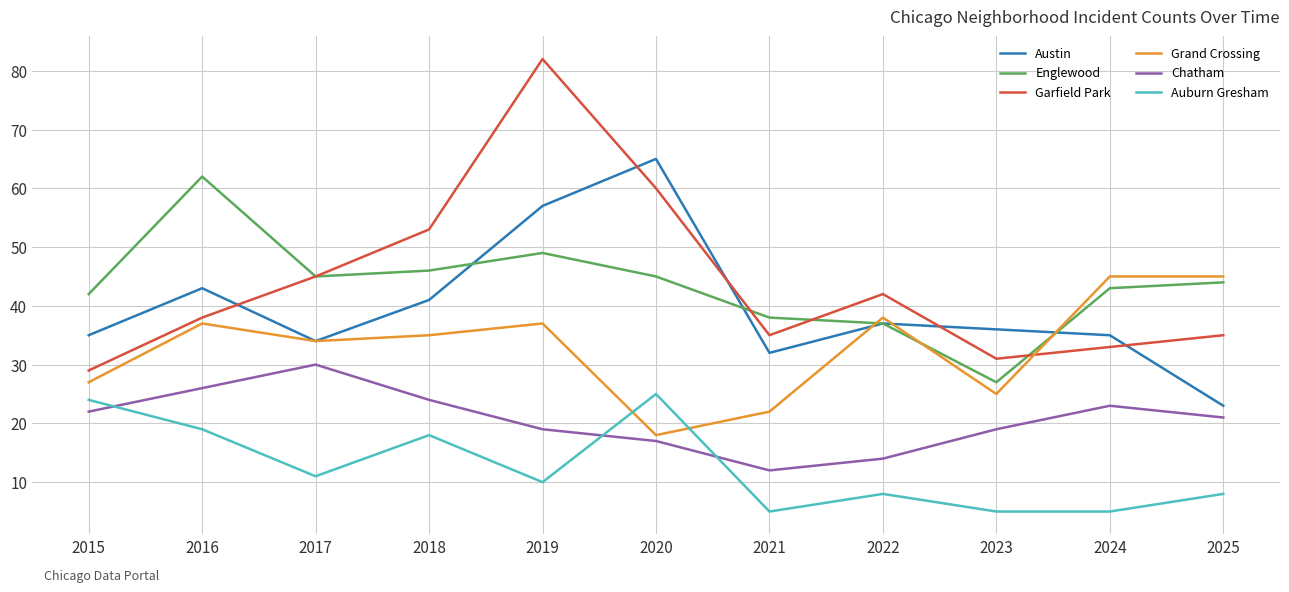

What is the sum of all Grand Crossing values?

363